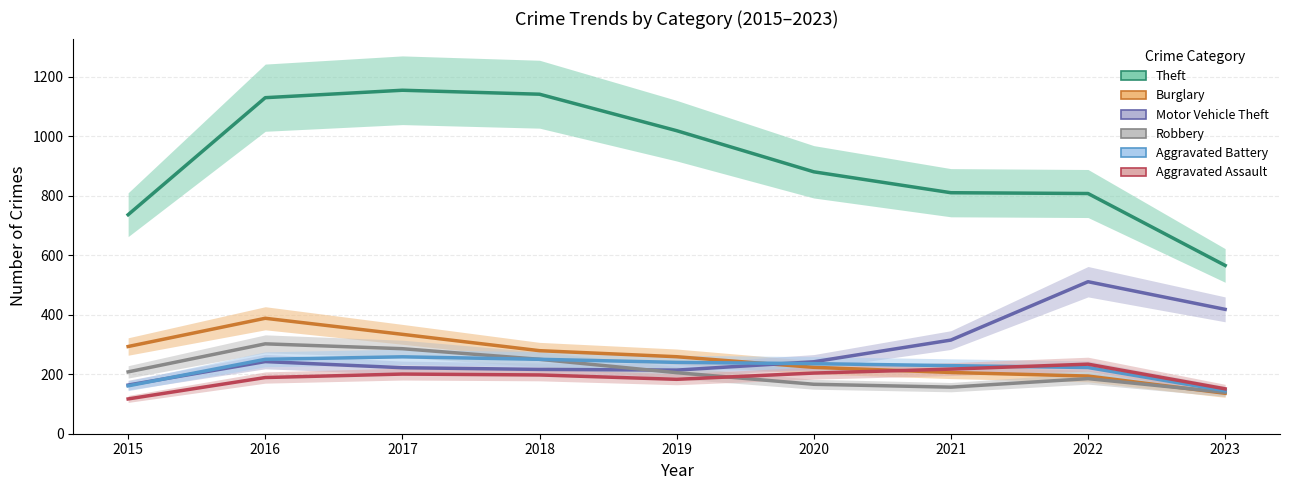

What is the value of the Robbery point at the 4th from the left?

255